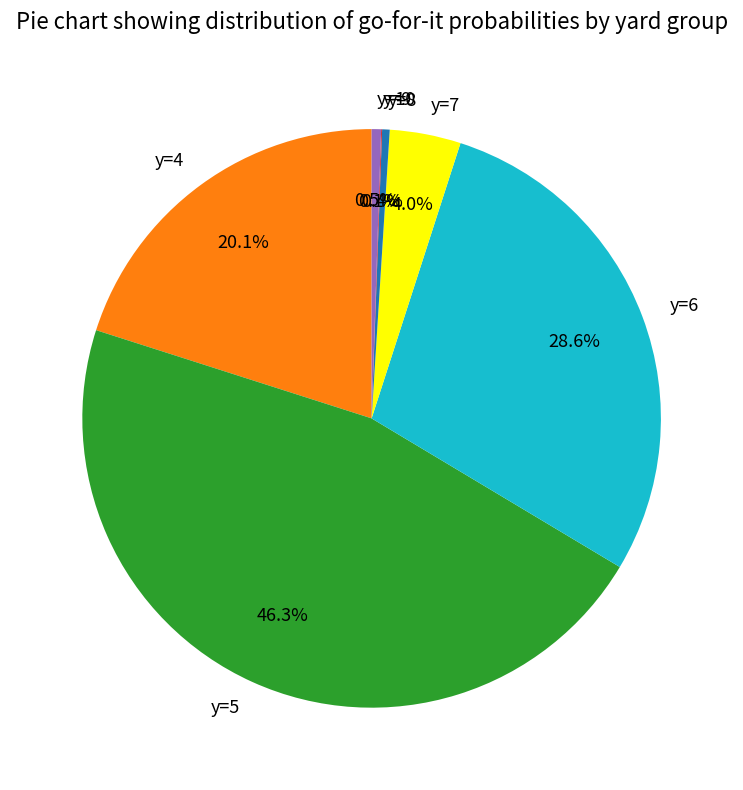

To the nearest percent, what percentage of the pie is y=7?

4%